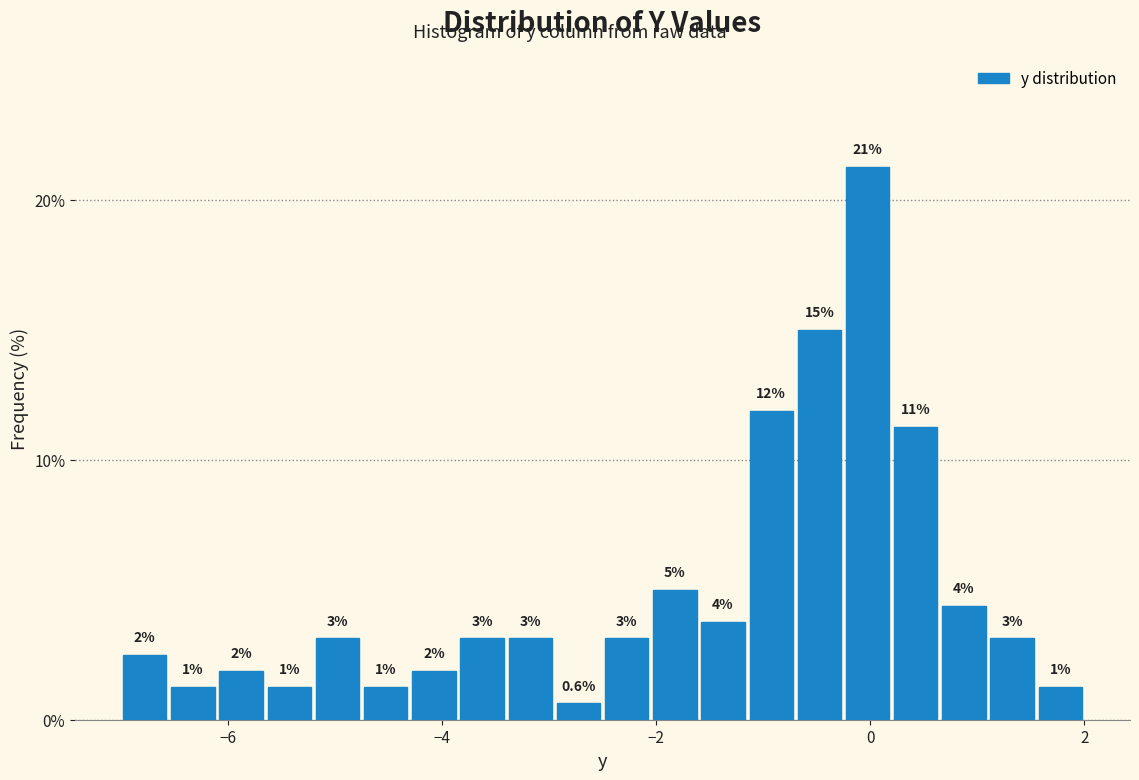

Around what value on the x-axis is the tallest bar? Give the approximate position of its centre, as read against the axis.

0.0